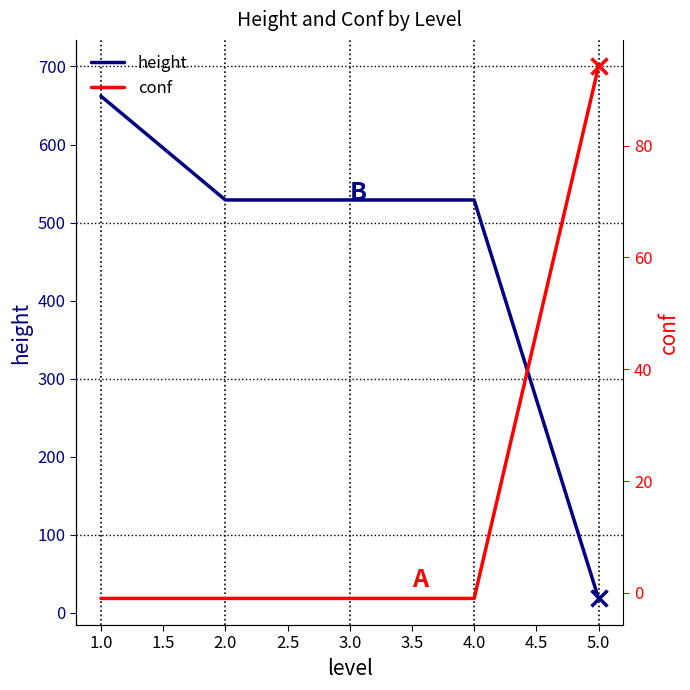

What is the lowest value of the height series?

18.5